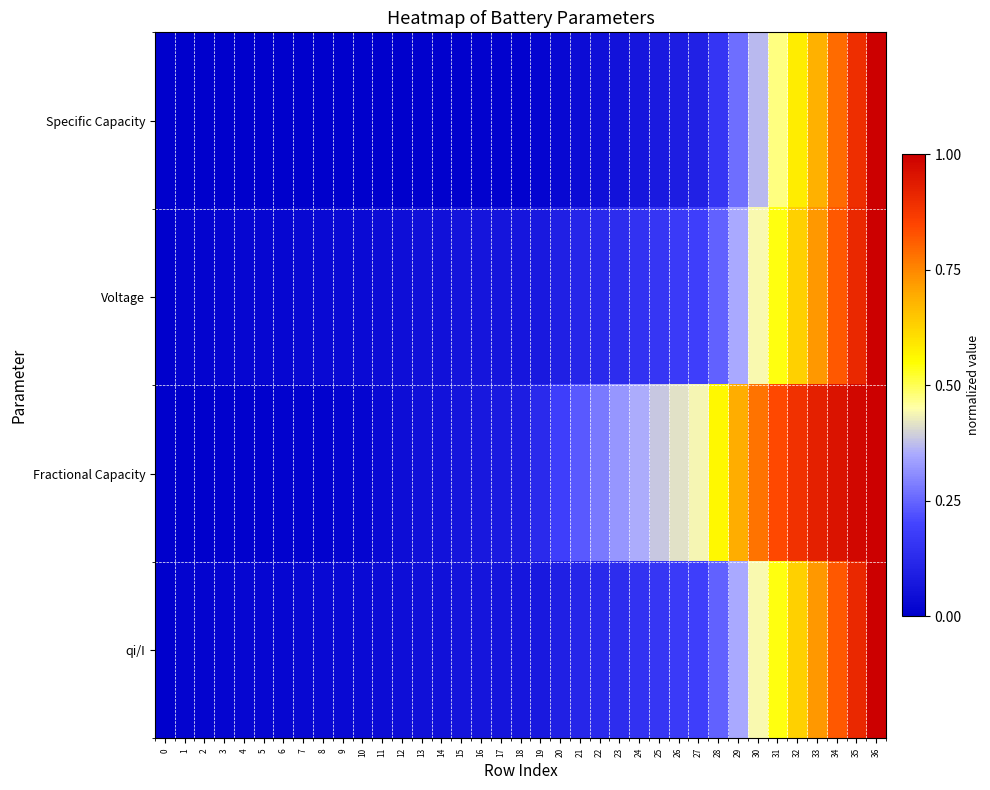

At how many categories does at least one series exceed 0?

36